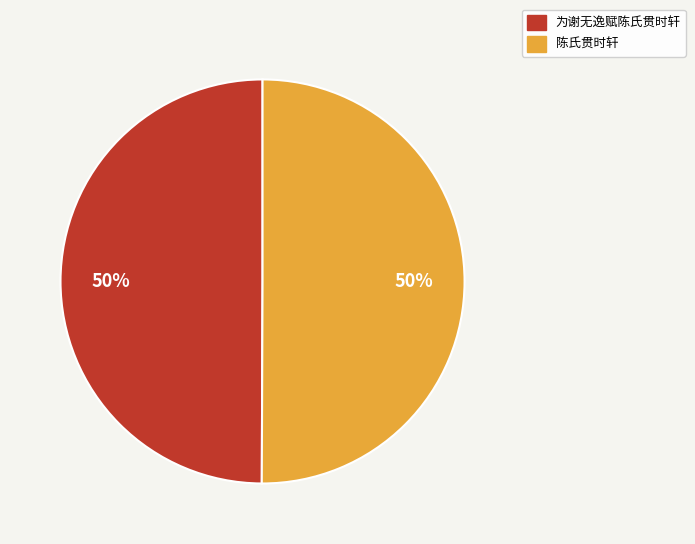

Is the sum of 为谢无逸赋陈氏贯时轩 and 陈氏贯时轩 greater than half?

Yes